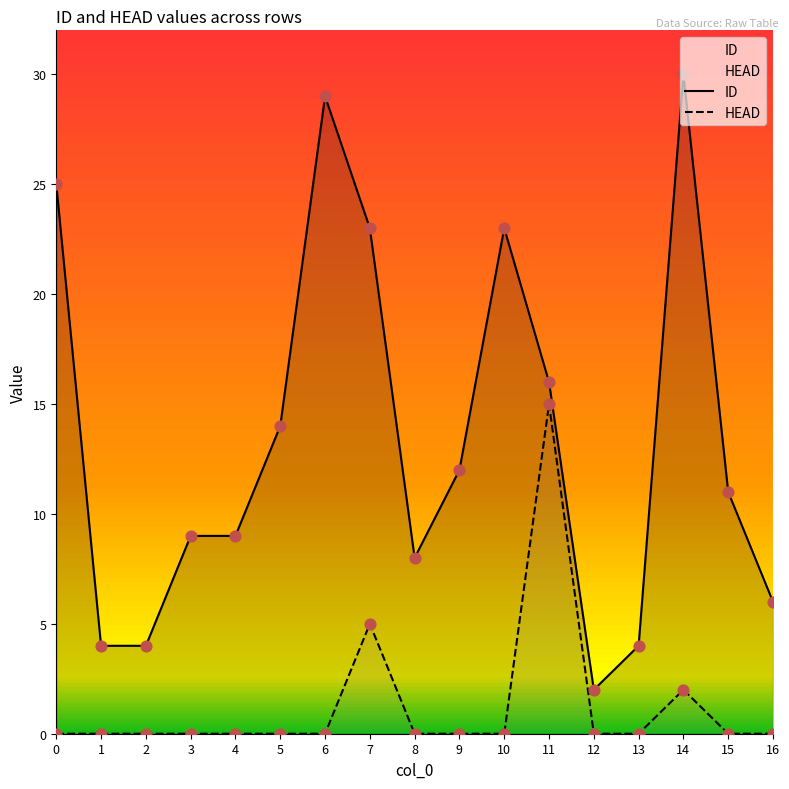

Which series contains the lowest Y value?

HEAD